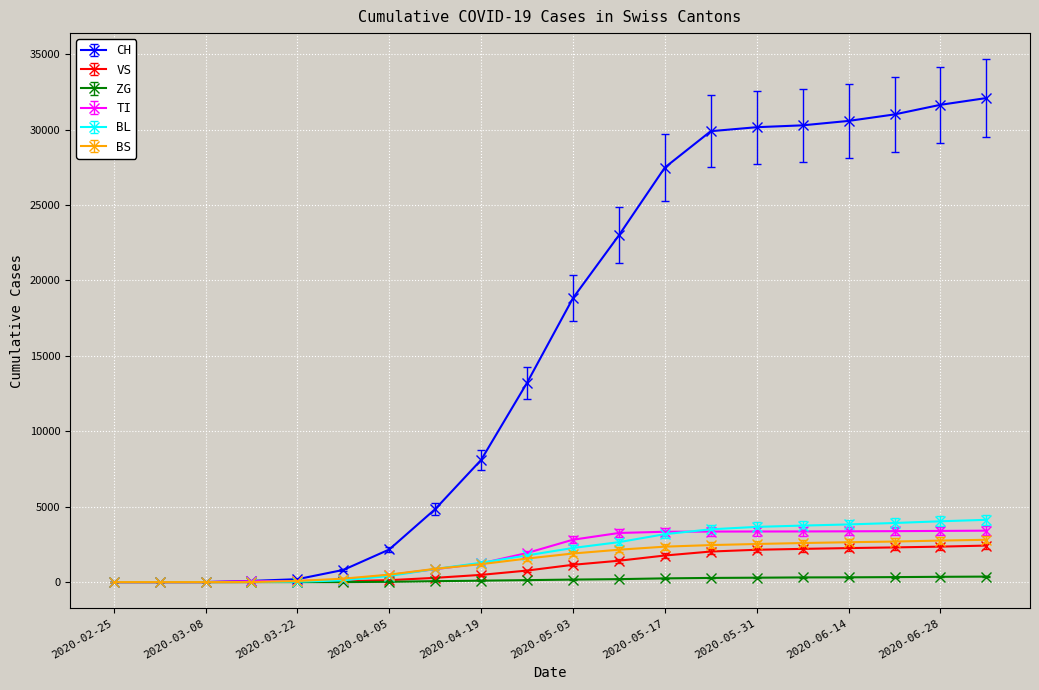

What are all the series names shown in the legend?

CH, VS, ZG, TI, BL, BS